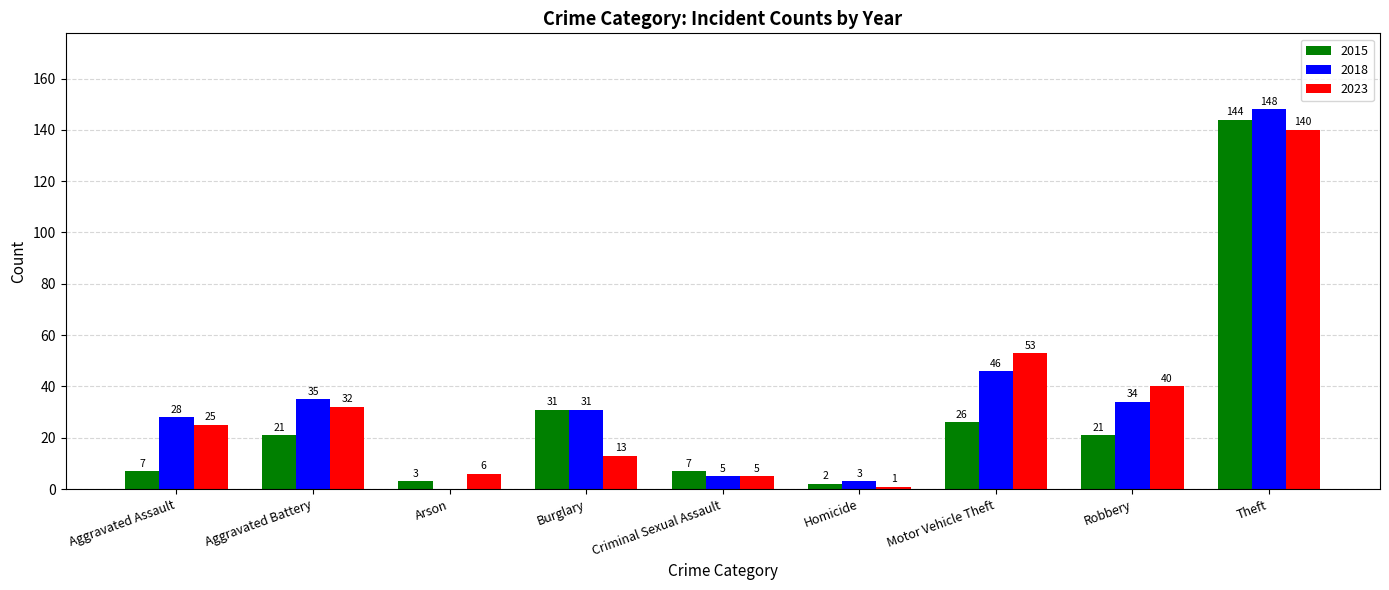

At which label is 2018 closest to 74?

Motor Vehicle Theft